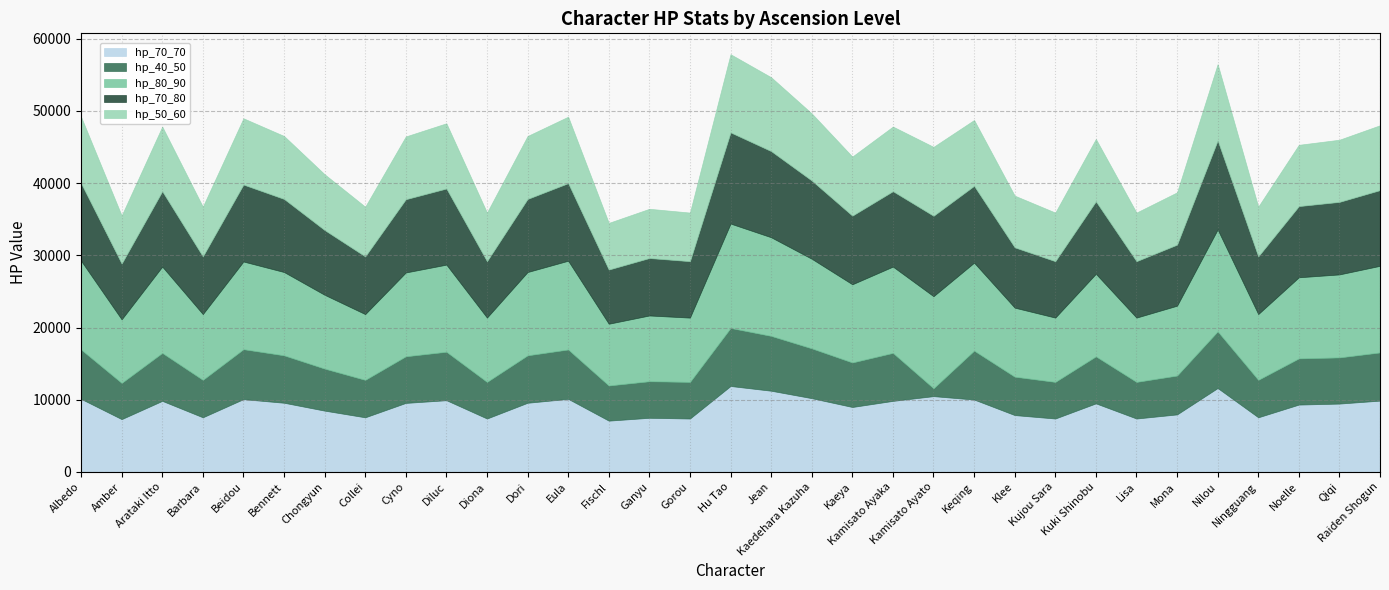

At how many categories does at least one series exceed 1523?

33